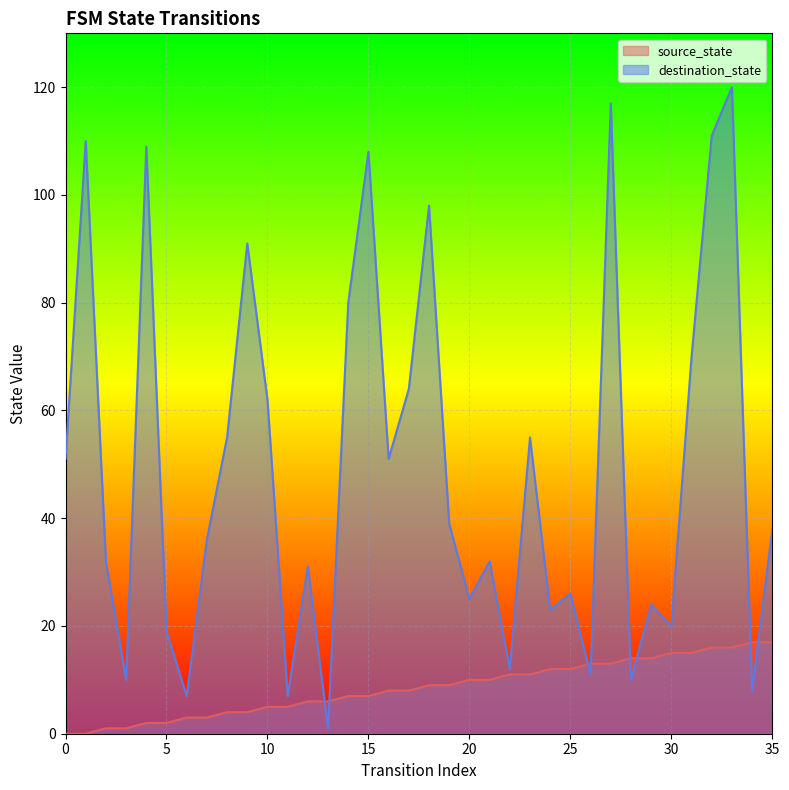

What is the difference between the destination_state values at 9 and 8?

36